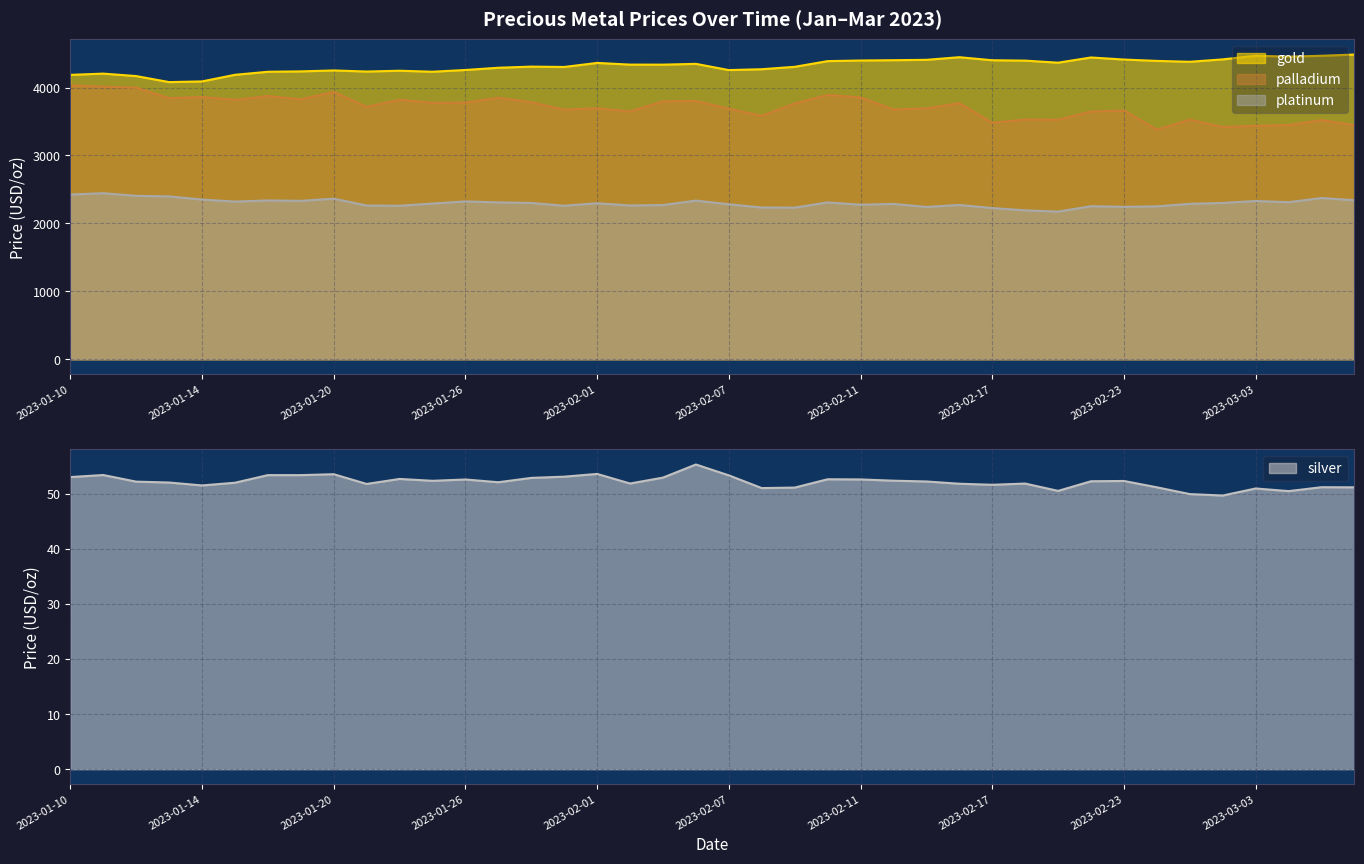

At which category does silver reach its first local peak?

2023-01-11